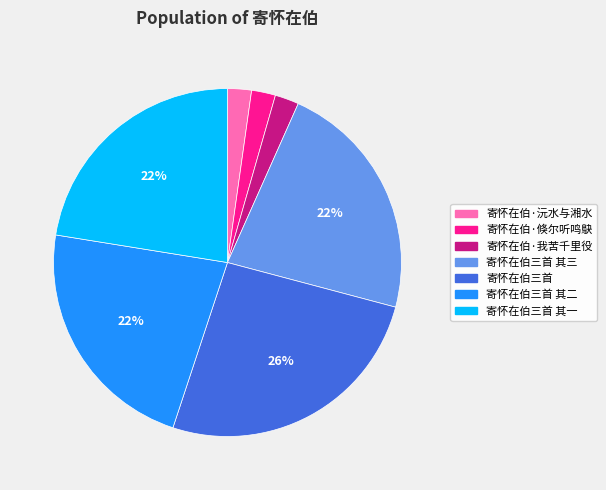

Between 寄怀在伯·倏尔听鸣鴃 and 寄怀在伯三首 其一, which is larger?

寄怀在伯三首 其一